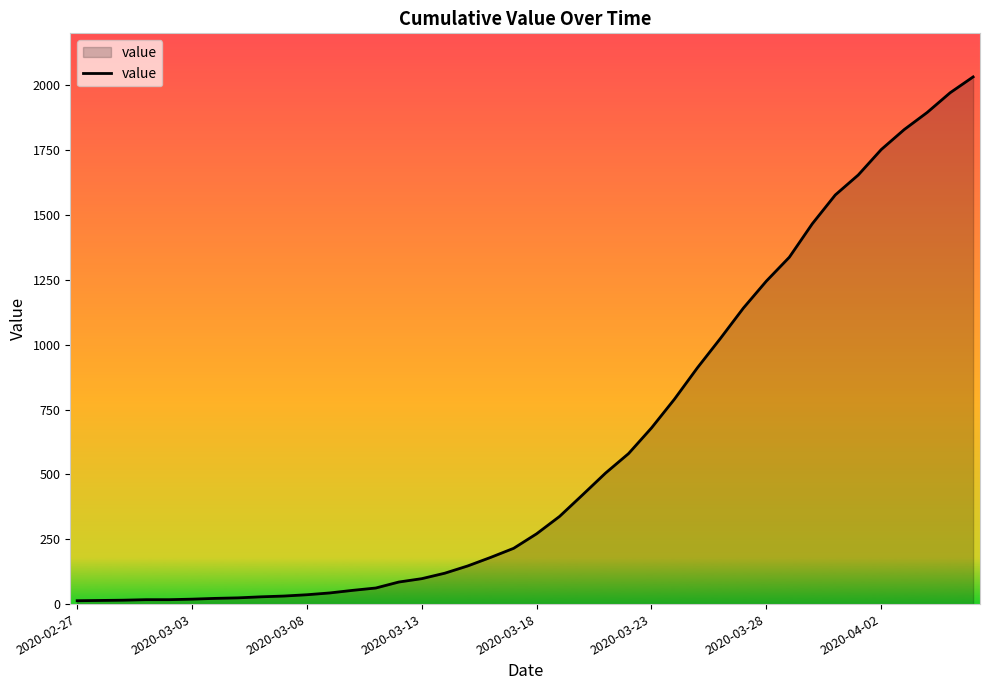

Does the chart have visible grid lines?

No